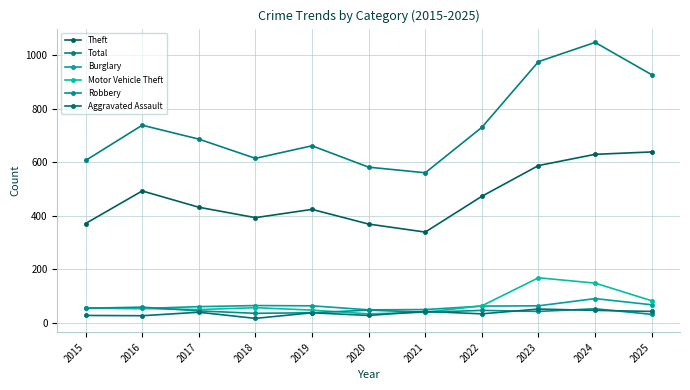

Read the Total value at 2023, to the nearest 5.

975